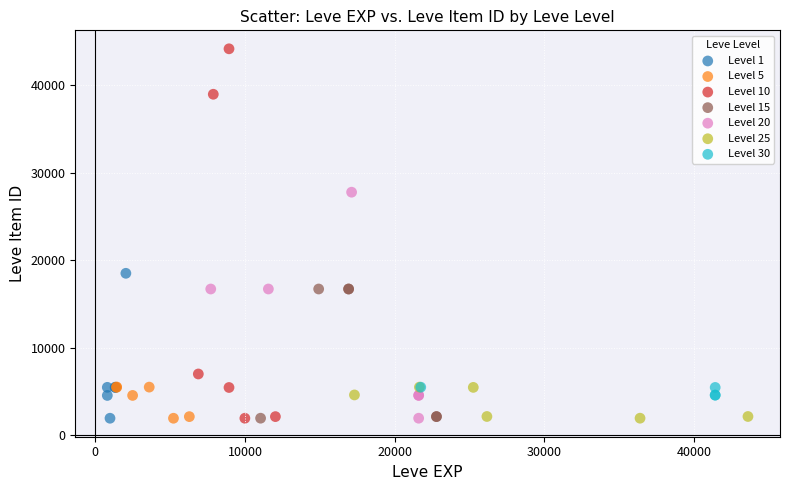

Which series contains the highest Y value?

Level 10